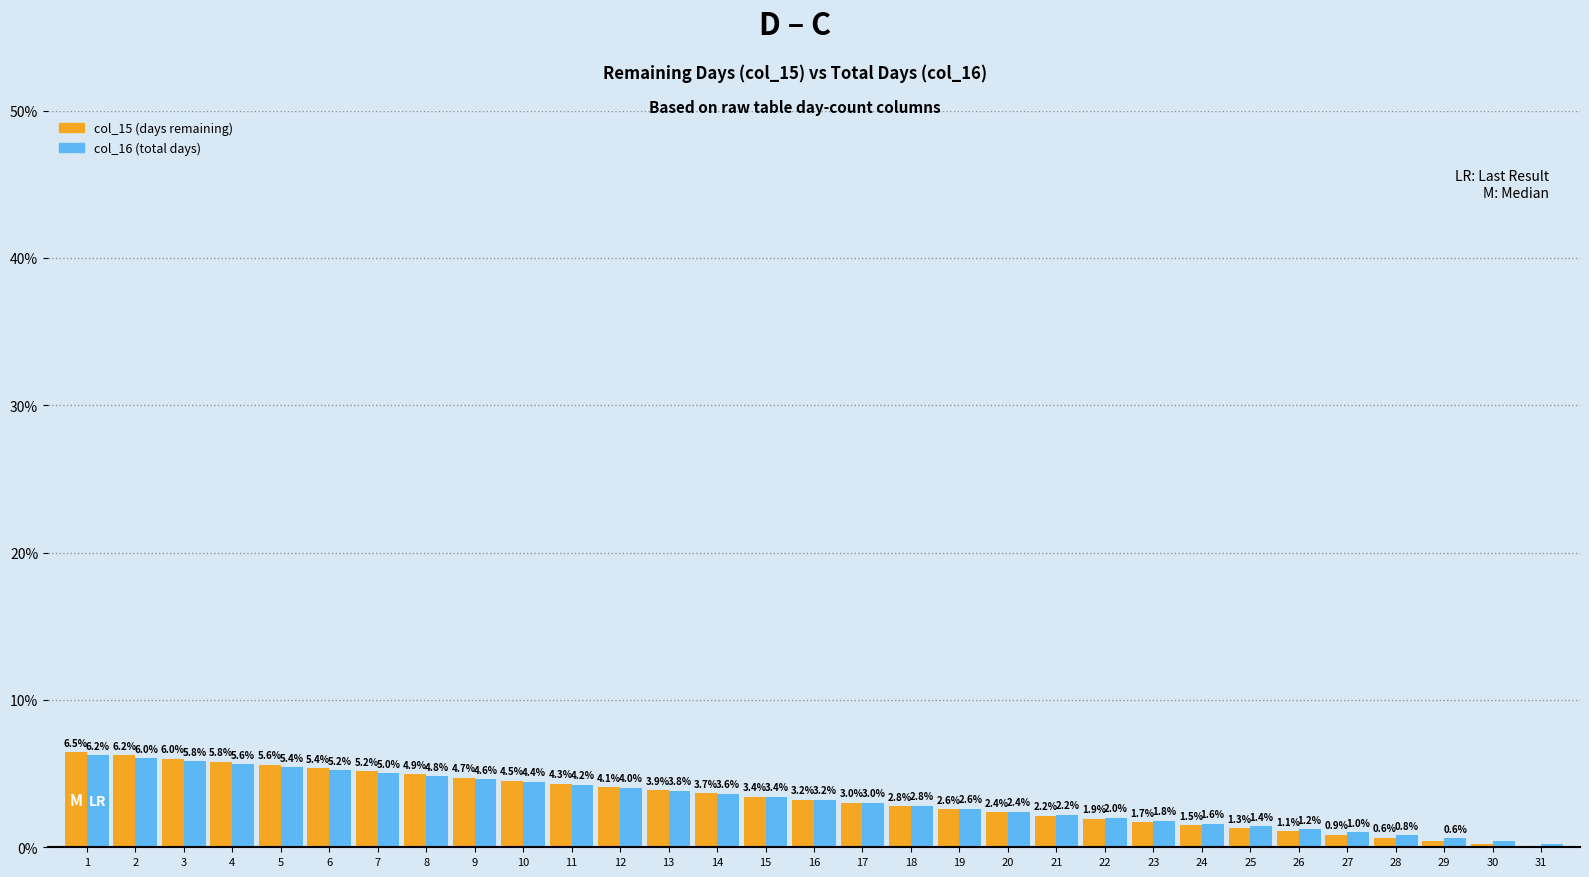

What is the greatest value displayed?

6.5